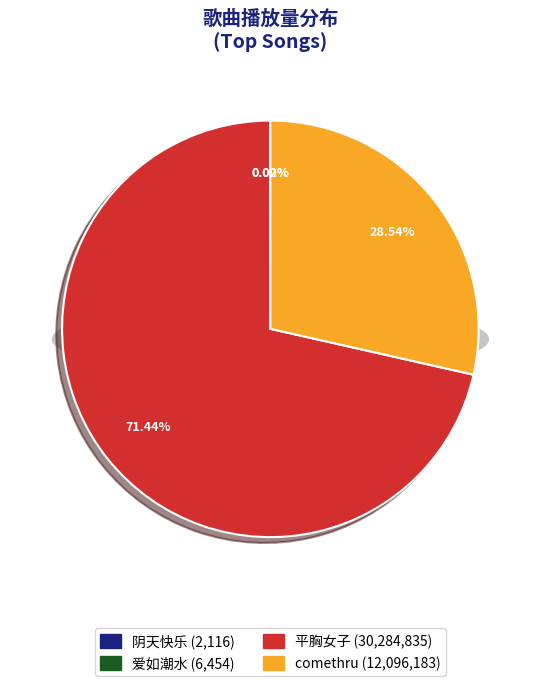

True or false: 阴天快乐 accounts for 0% of the total.

True